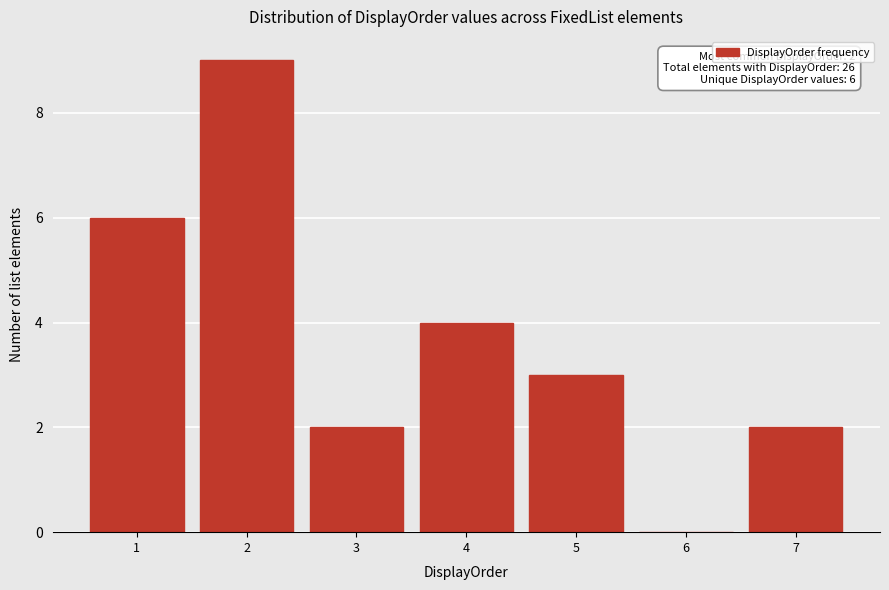

Which range on the x-axis has the tallest bar?

1.5 to 2.5